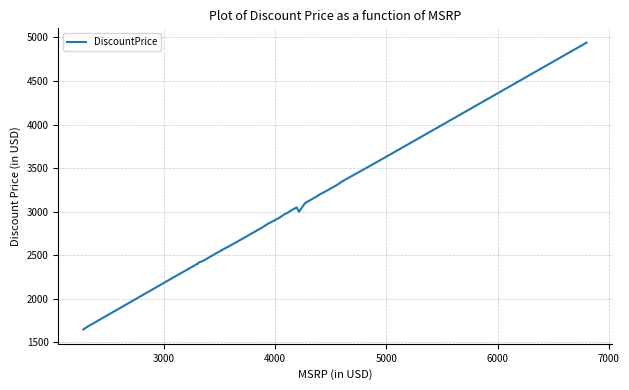

What is the greatest value displayed?

4939